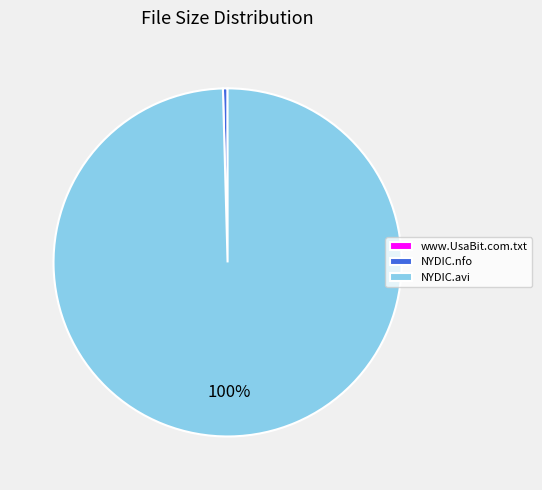

Which slice represents more than half of the pie?

NYDIC.avi